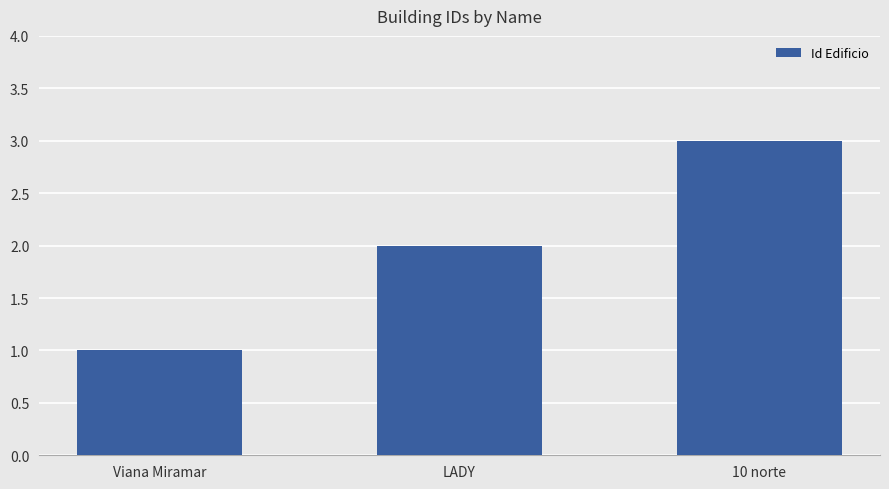

True or false: the data shows 1 at Viana Miramar.

True